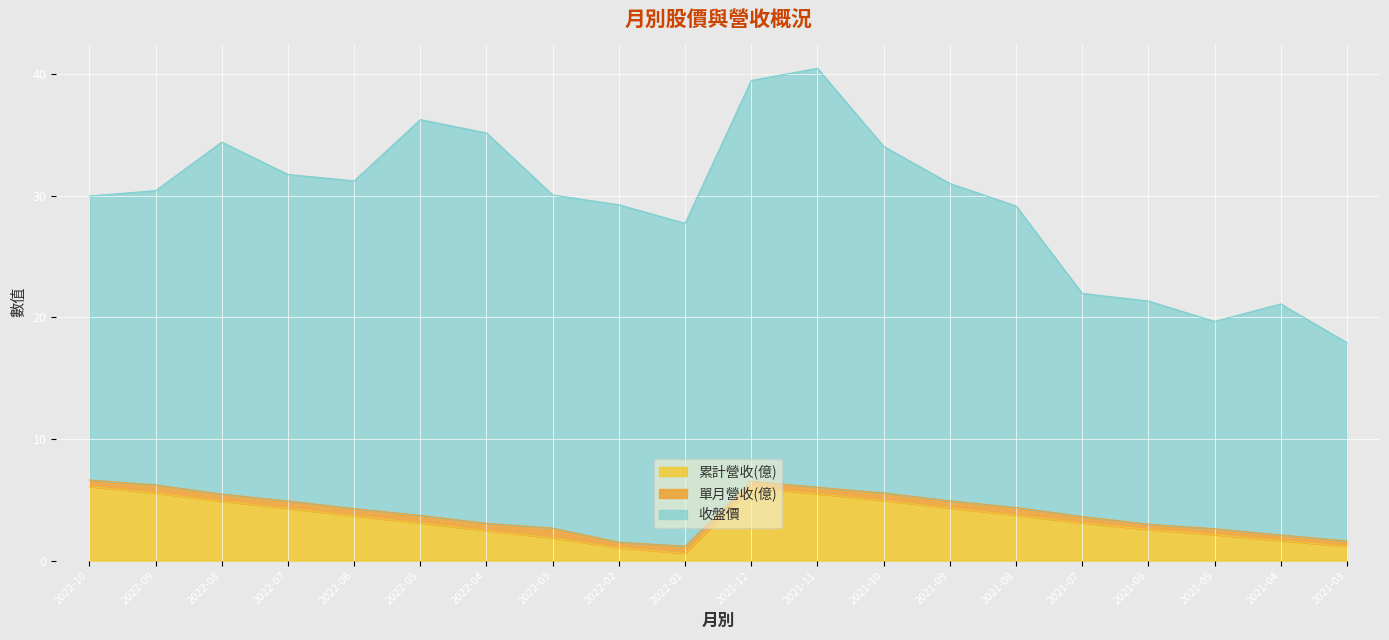

At which category is the sum across all series the highest?

2021-11